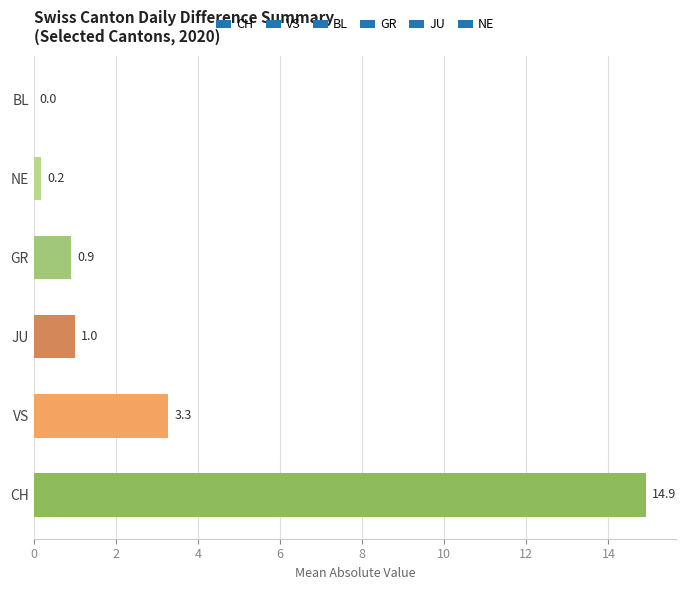

True or false: the data shows 0.0 at BL.

True